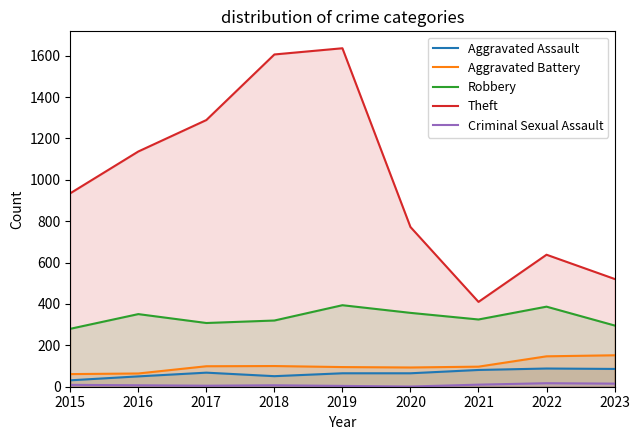

The Theft series shows 1137 at 2016. True or false?

True